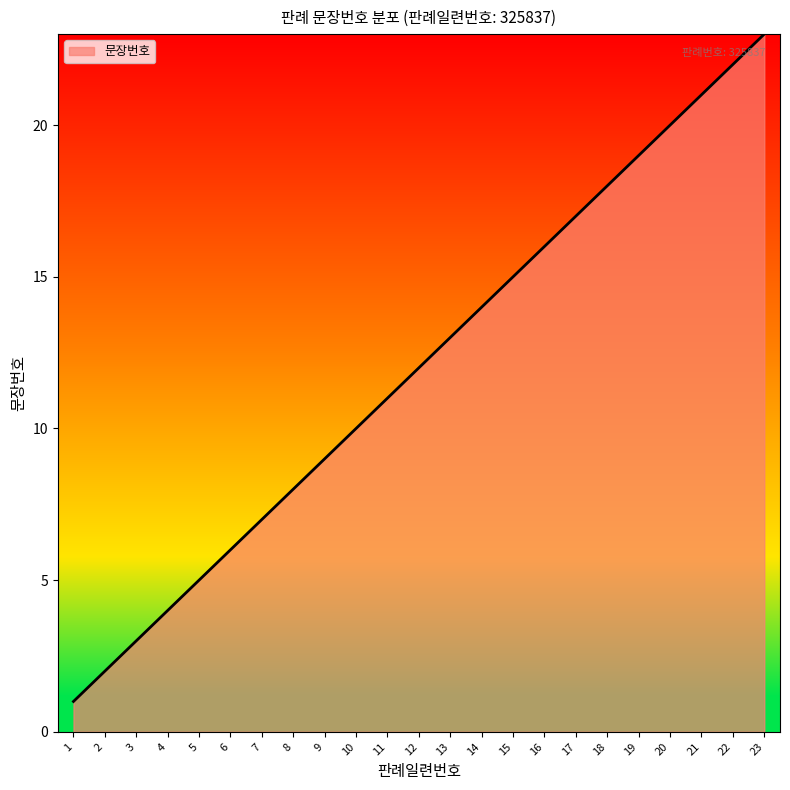

Reading right to left, list all the values displayed in this chart.

23	22	21	20	19	18	17	16	15	14	13	12	11	10	9	8	7	6	5	4	3	2	1